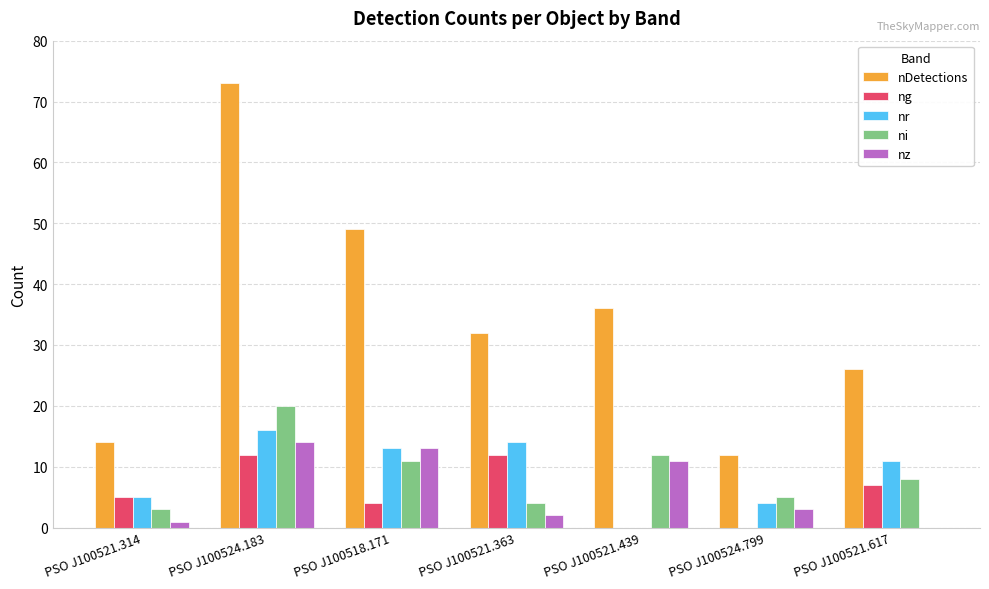

Which series has the largest total across all categories?

nDetections